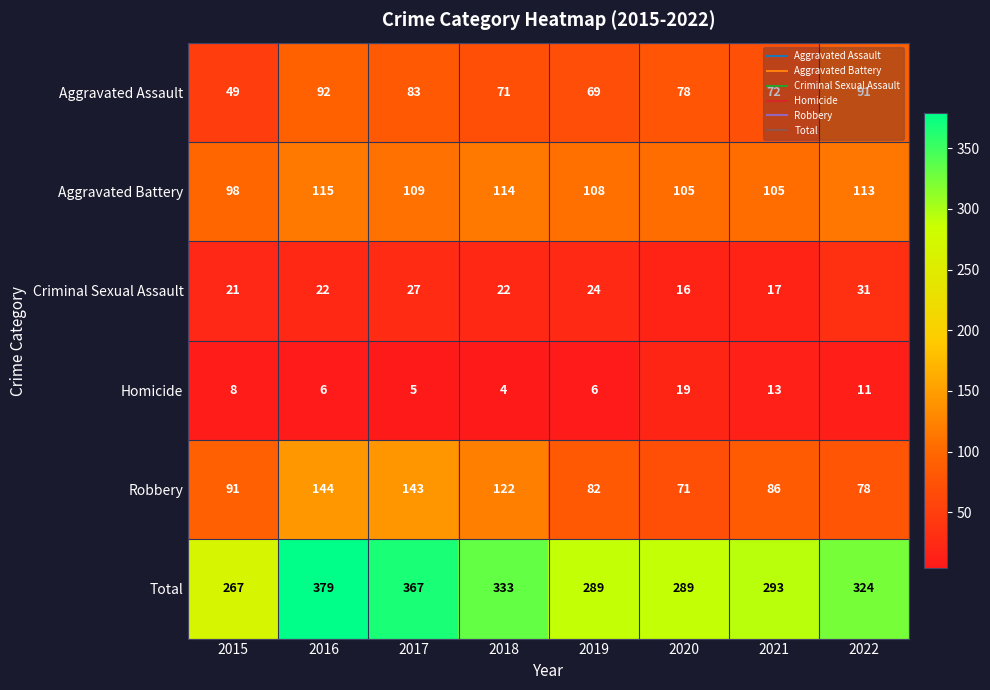

What is the maximum value shown in the chart?

379